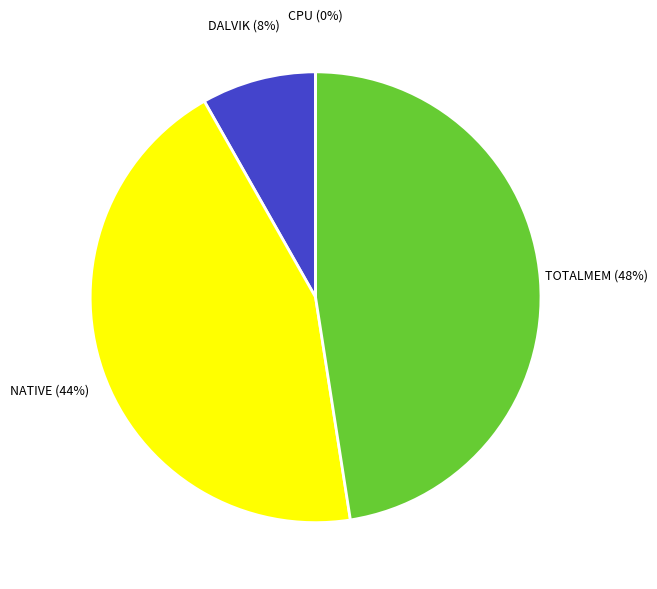

Which has a higher value, DALVIK or NATIVE?

NATIVE